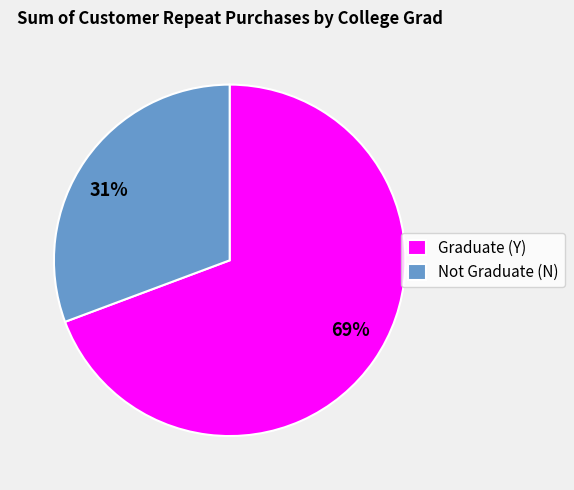

To the nearest percent, what is the average slice percentage?

50%